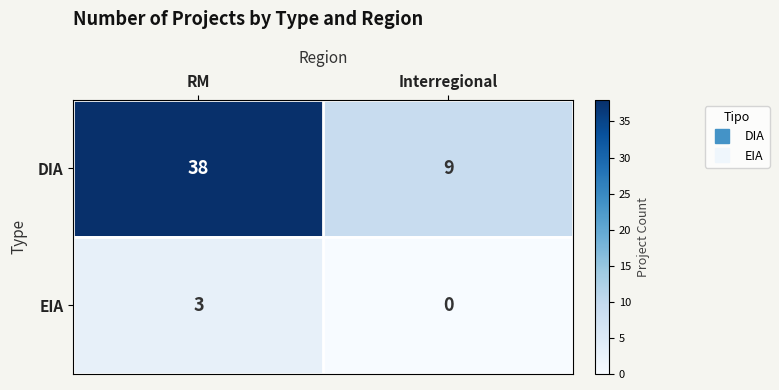

Which series has the largest range (max minus min)?

DIA